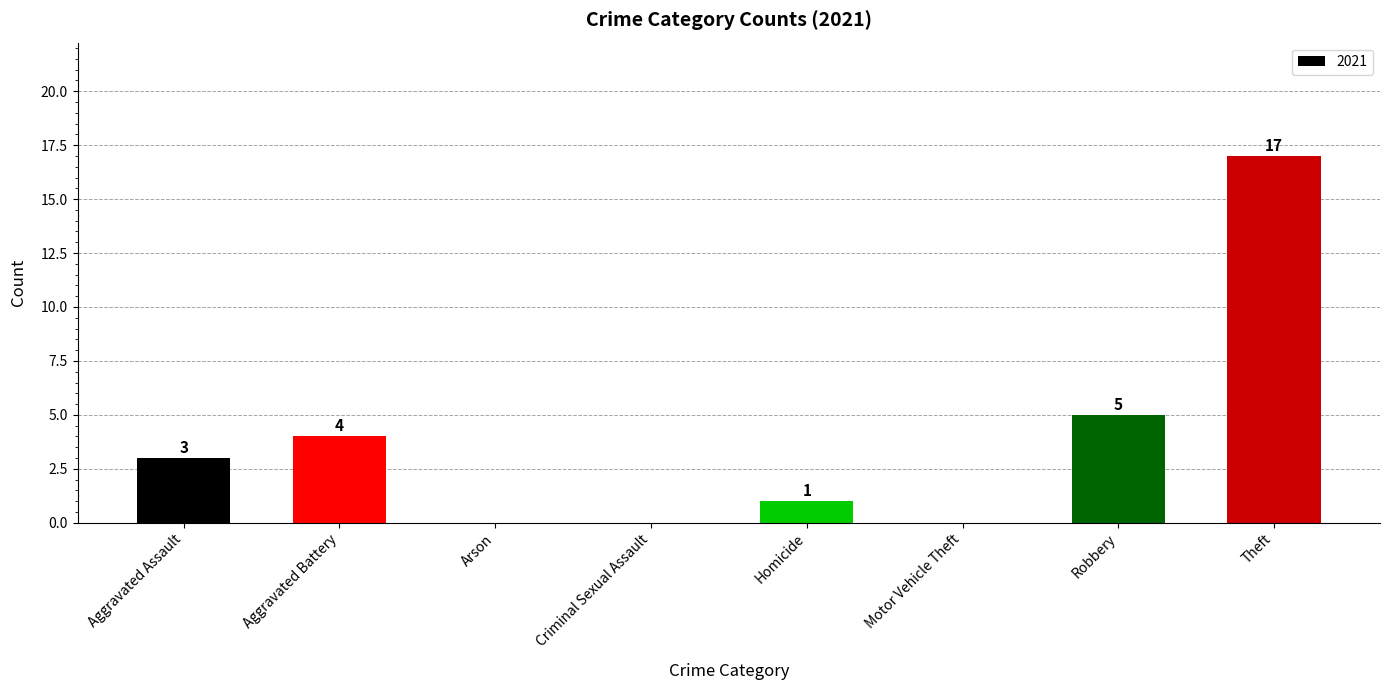

Reading right to left, list all the values displayed in this chart.

Theft=17	Robbery=5	Motor Vehicle Theft=0	Homicide=1	Criminal Sexual Assault=0	Arson=0	Aggravated Battery=4	Aggravated Assault=3